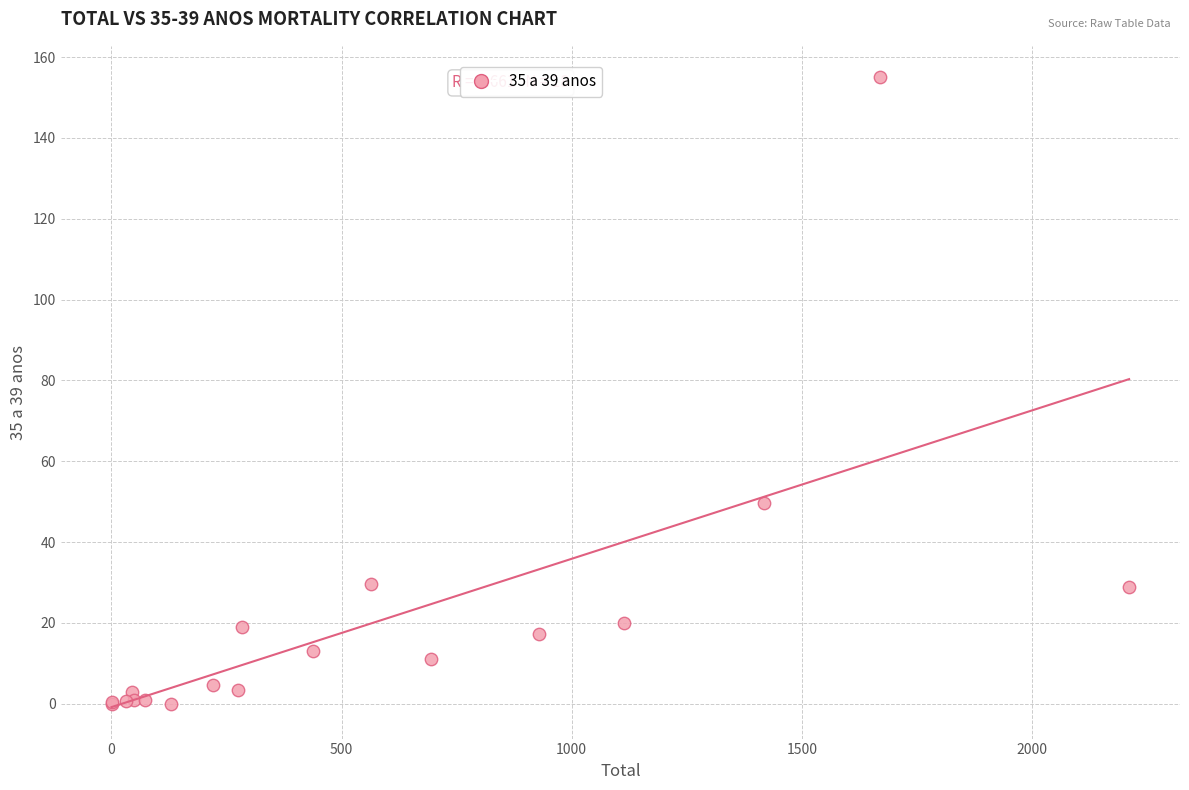

What Y value in the scatter plot is closest to 77?

49.7